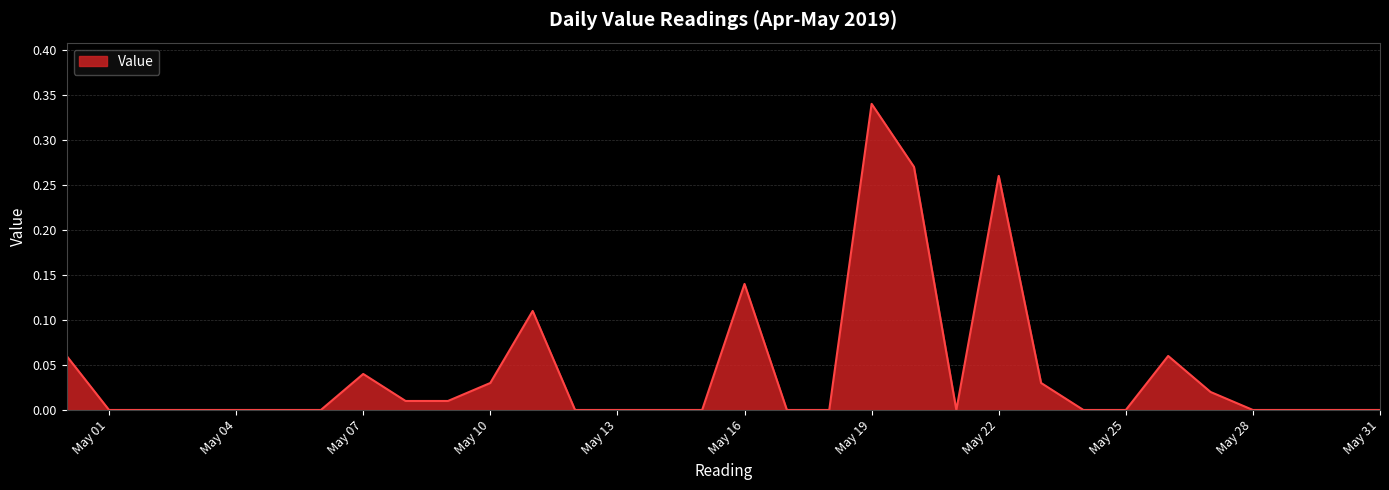

Does the chart have visible grid lines?

Yes